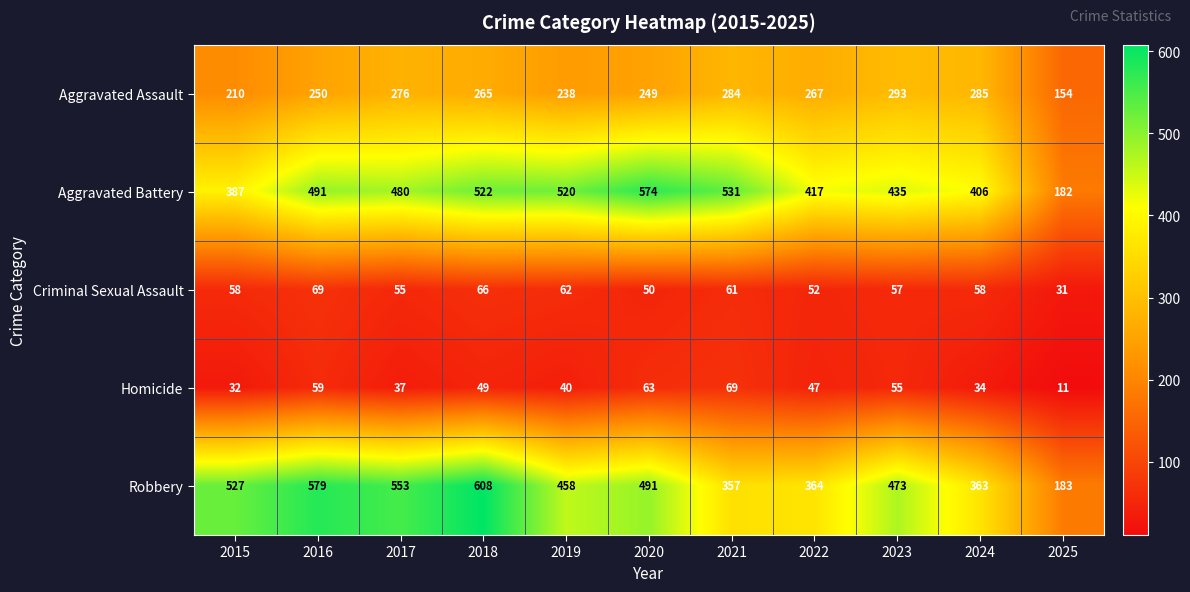

Which series has the largest range (max minus min)?

Robbery